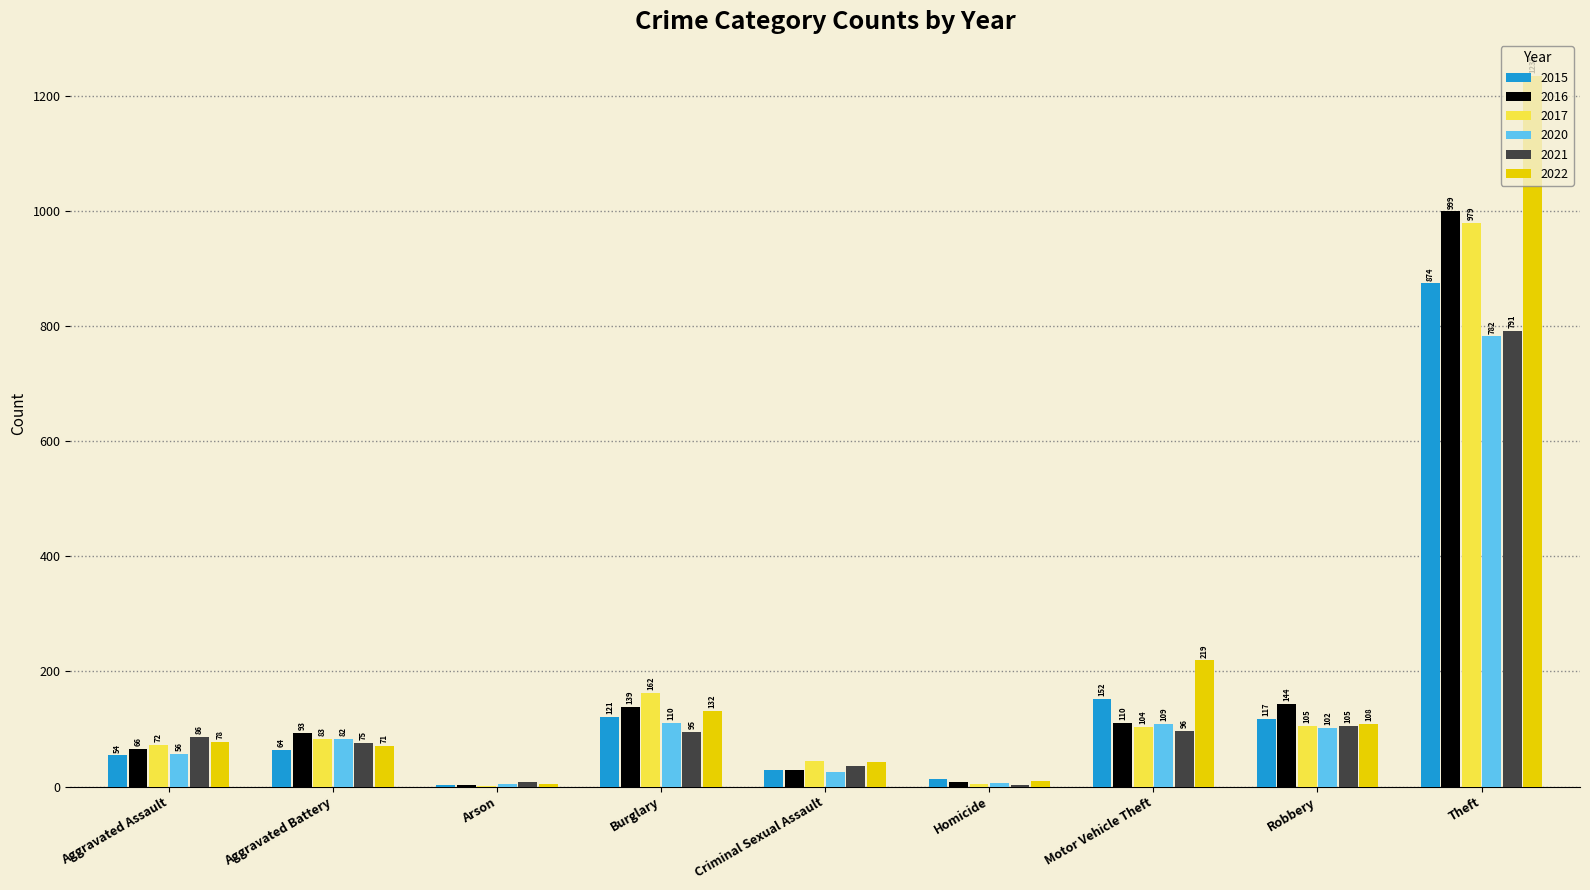

What is the sum of the 2021 values at Motor Vehicle Theft and Aggravated Assault?

182